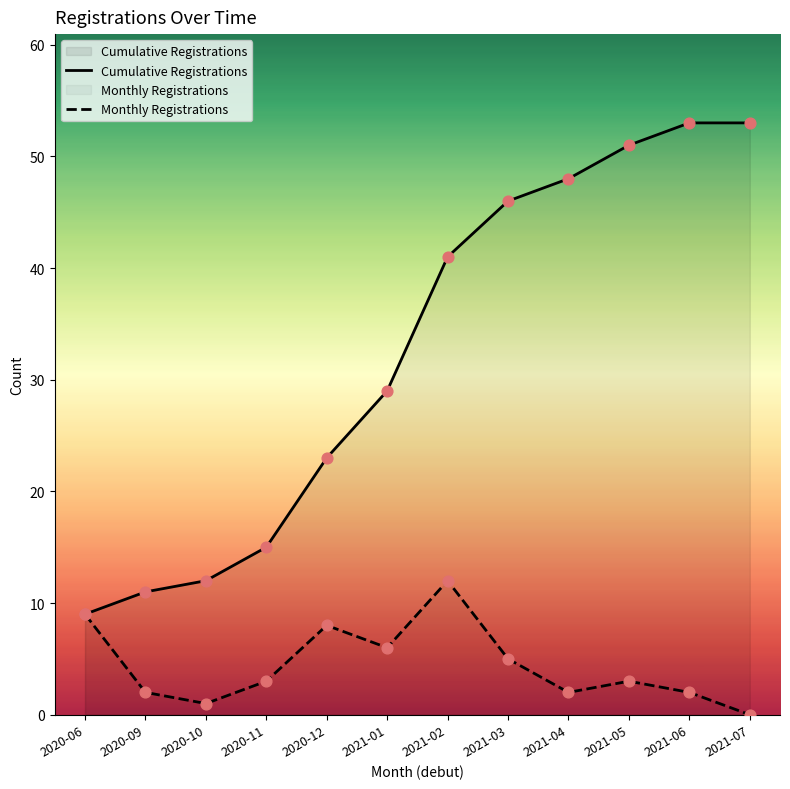

At how many categories does at least one series exceed 19?

8